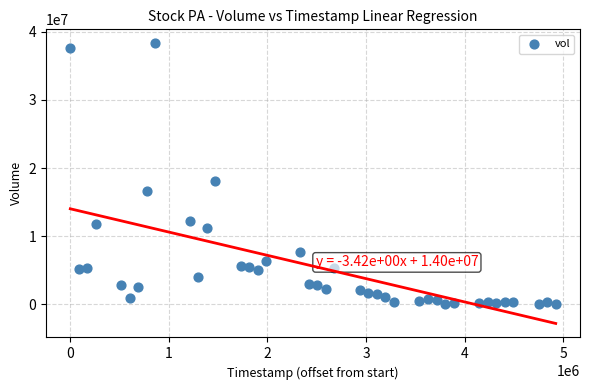

What is the range of Y values (max minus min)?

38247048